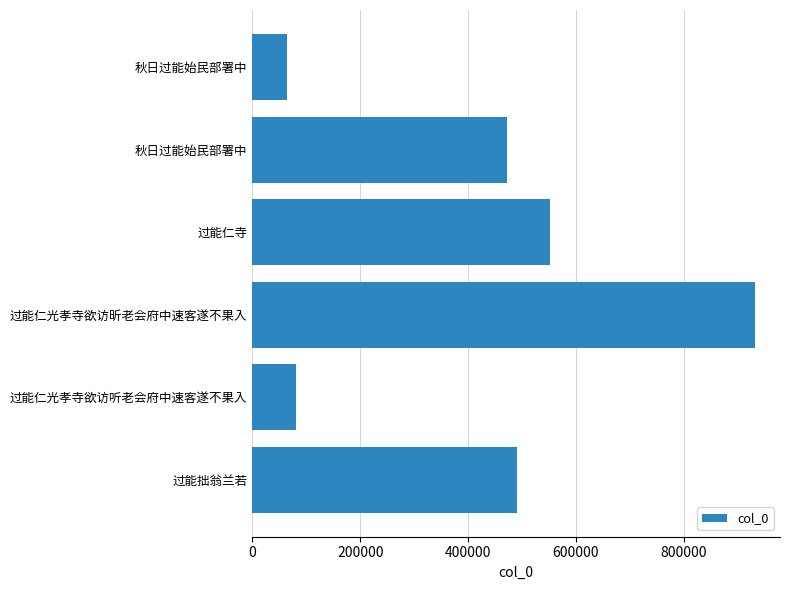

Does the chart contain any negative values?

No